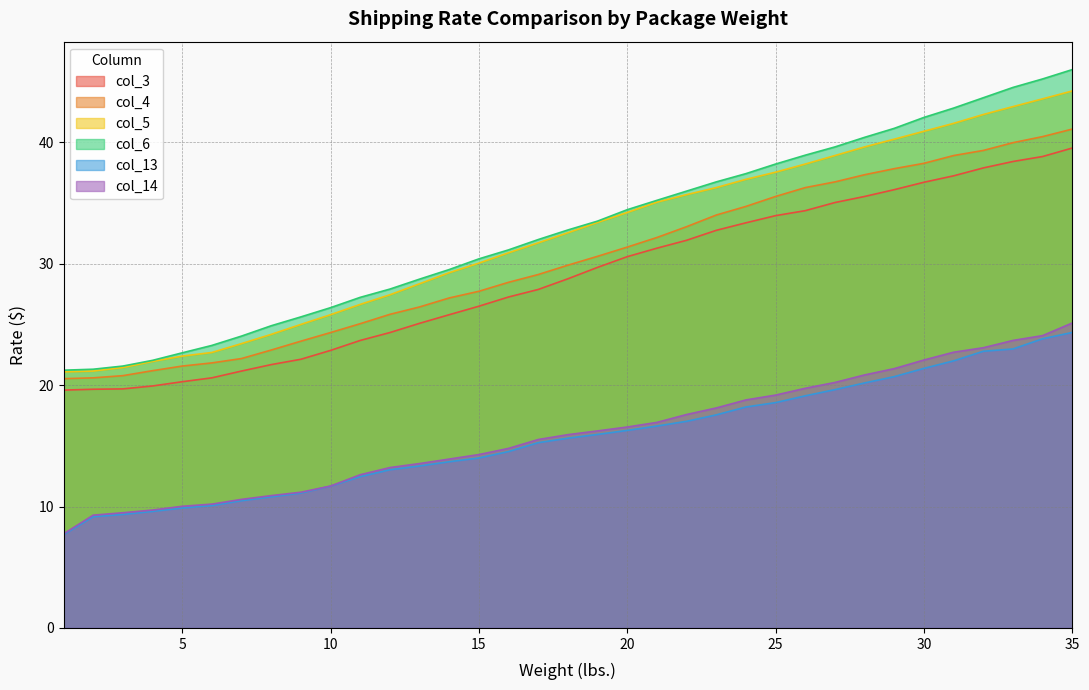

Does the chart have visible grid lines?

Yes